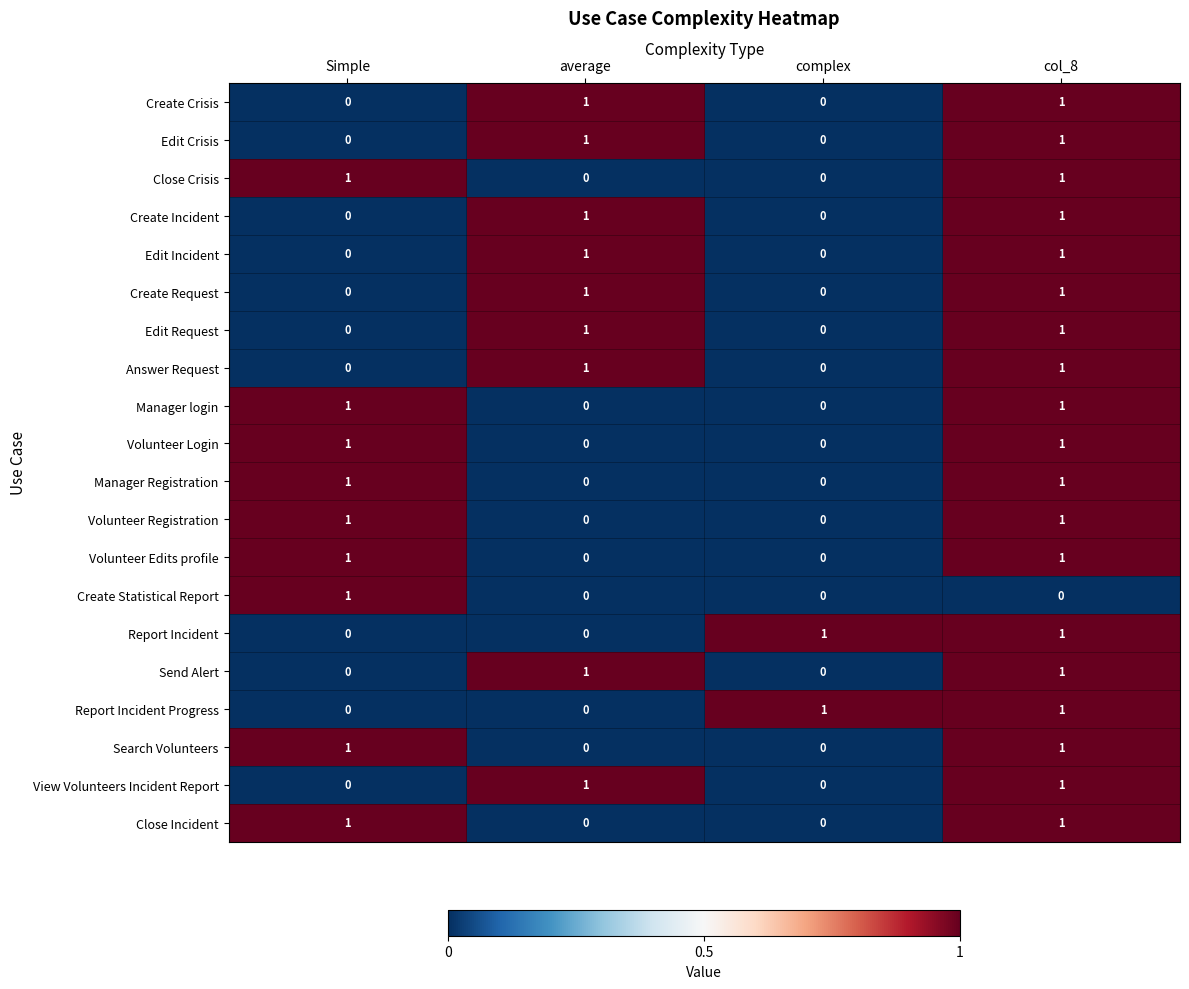

True or false: Edit Incident has a value of 0 at Simple.

True